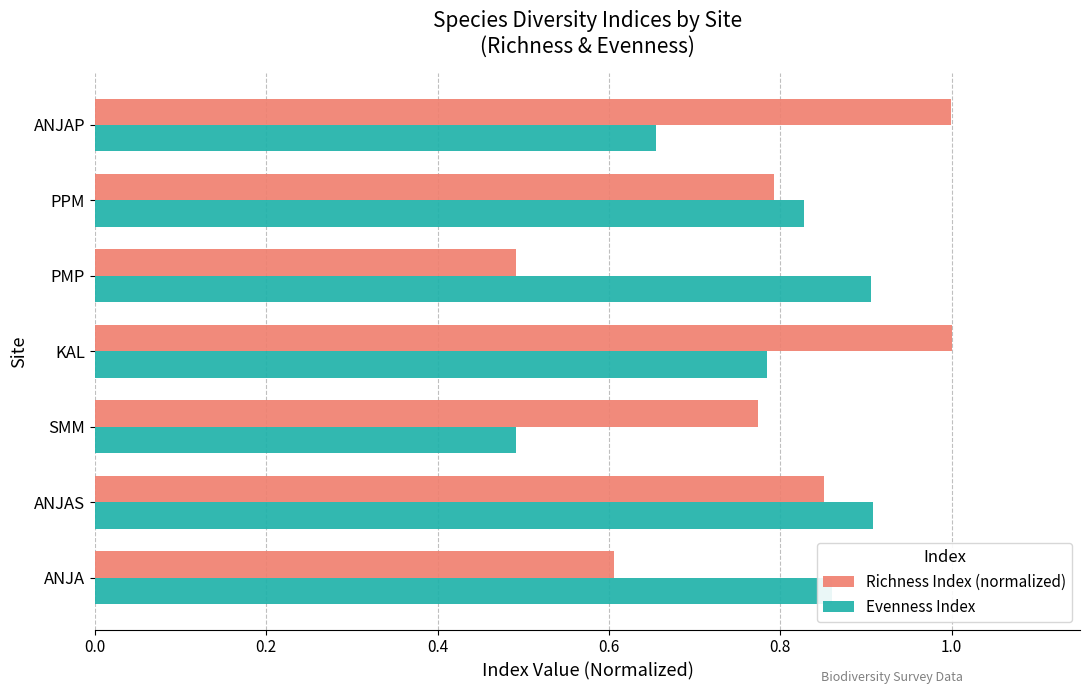

Rank the series at SMM from lowest to highest value.

Evenness Index, Richness Index (normalized)